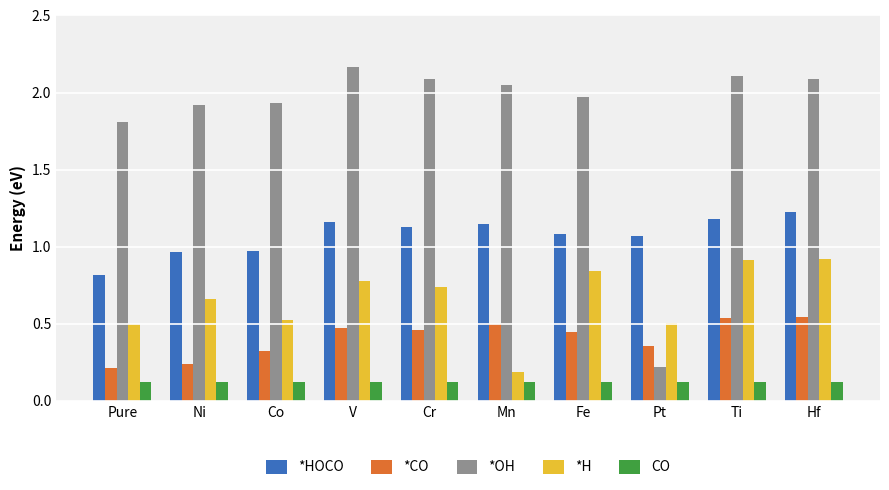

What position from the right is Fe?

4